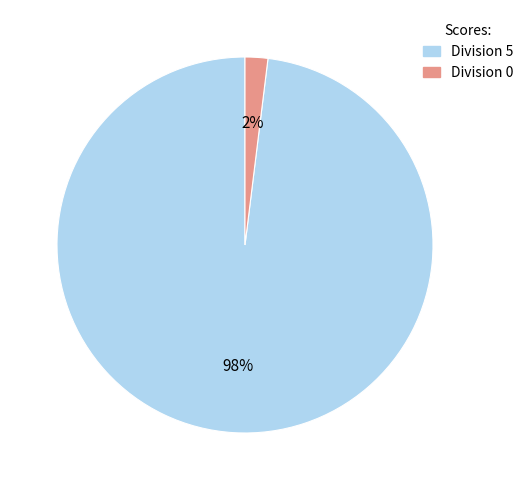

To the nearest percent, what is the difference between the largest and smallest slice percentages?

96%